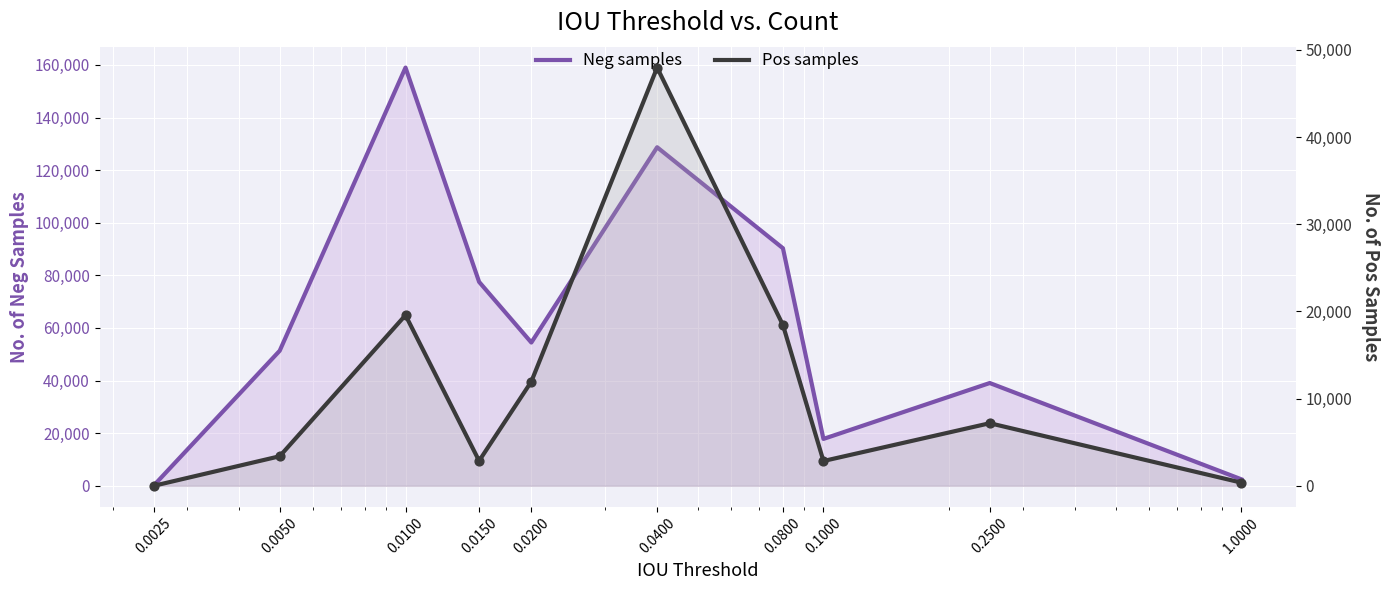

Which series reaches the minimum Y coordinate?

Pos